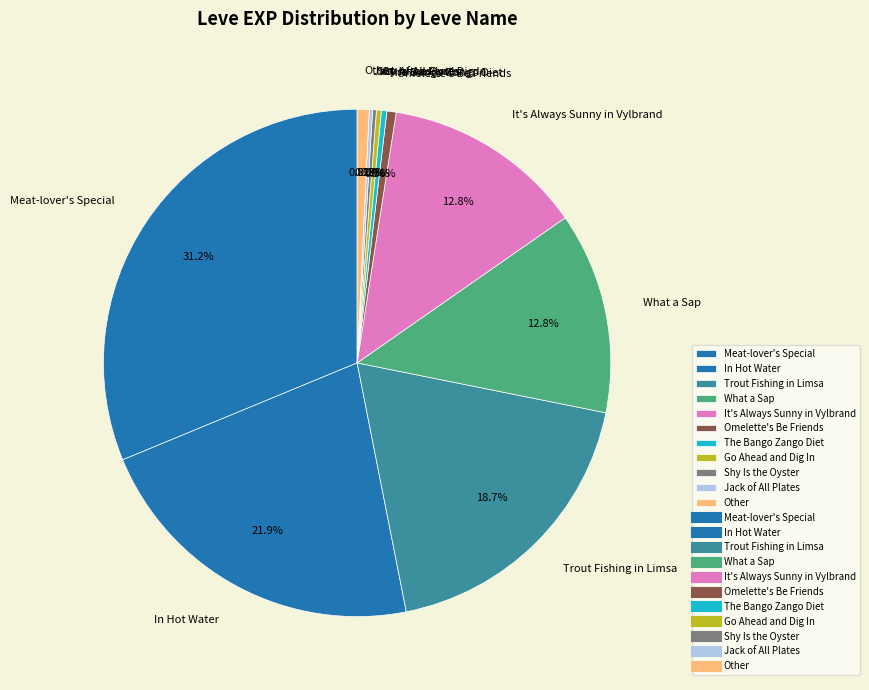

Does any single category account for the majority?

No